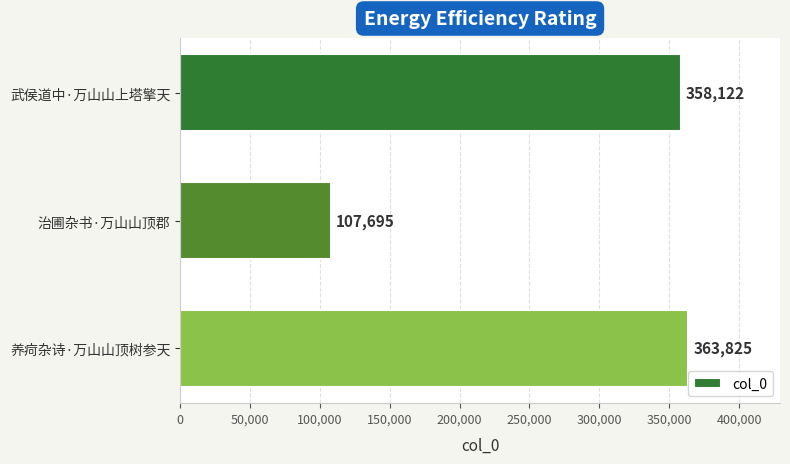

What is the value of the 1st bar from the top?

358122